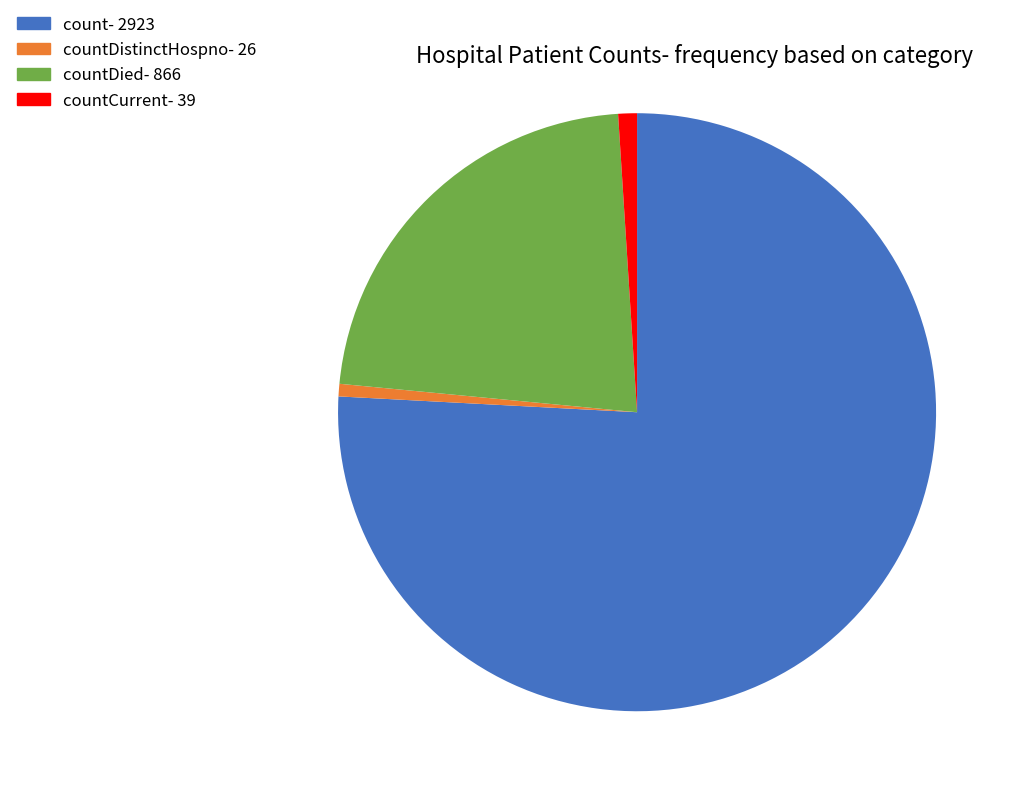

Is the sum of countCurrent- 39 and countDied- 866 greater than half?

No